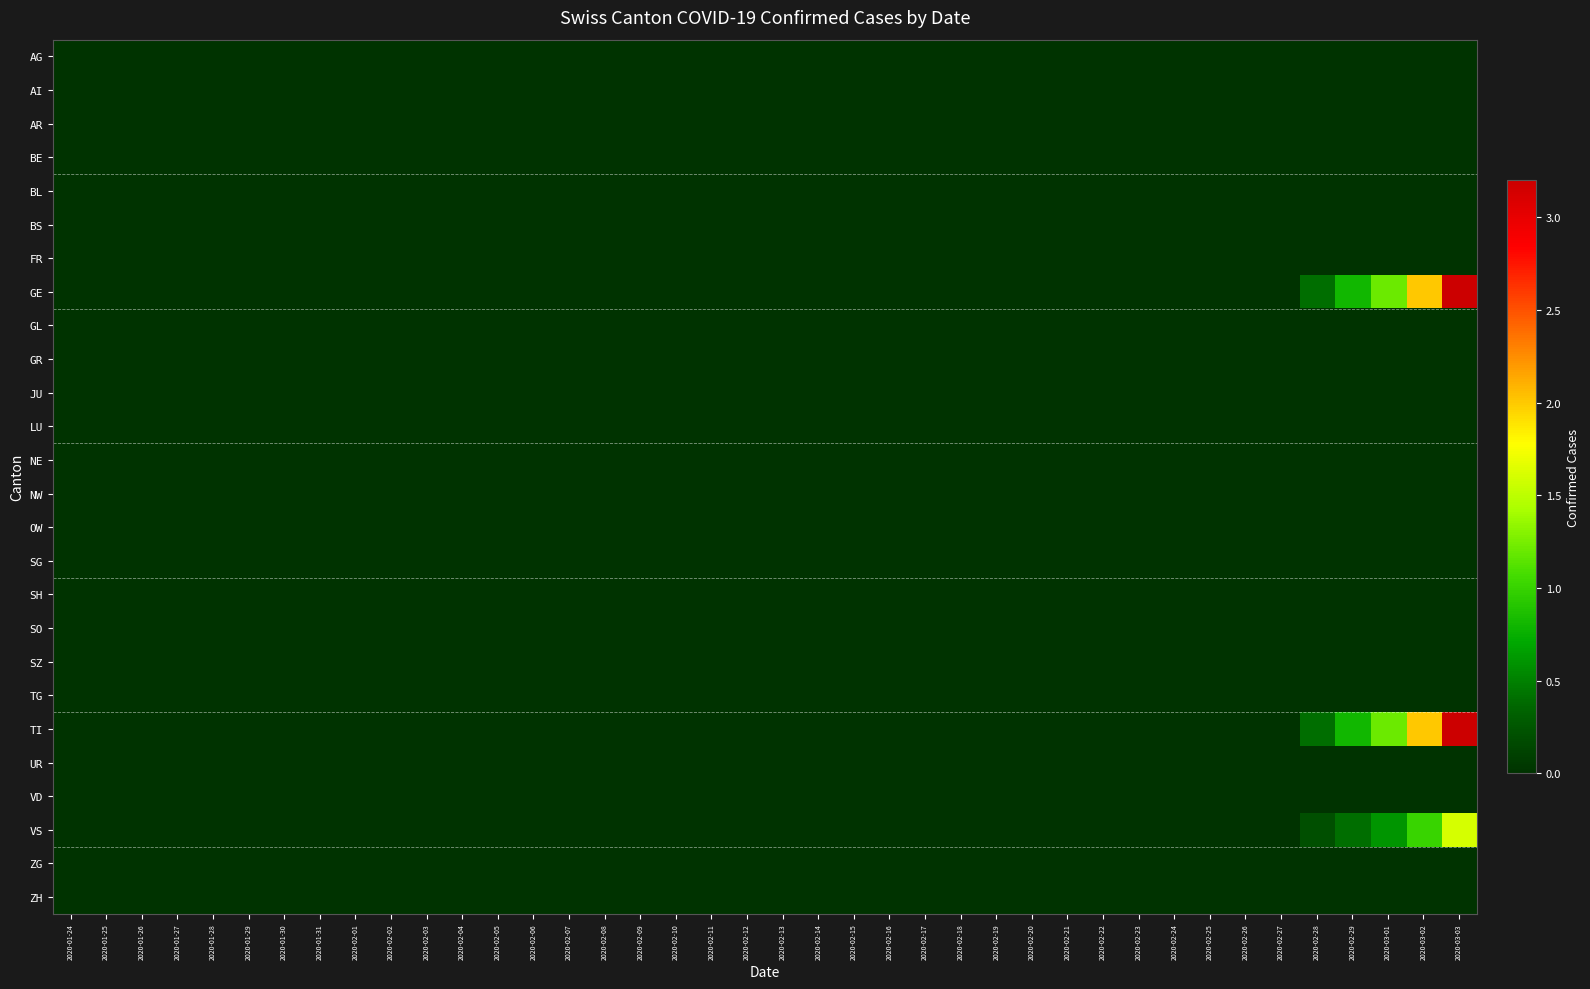

Rank the series at 2020-03-01 from lowest to highest value.

AG, AI, AR, BE, BL, BS, FR, GL, GR, JU, LU, NE, NW, OW, SG, SH, SO, SZ, TG, UR, VD, ZG, ZH, VS, GE, TI